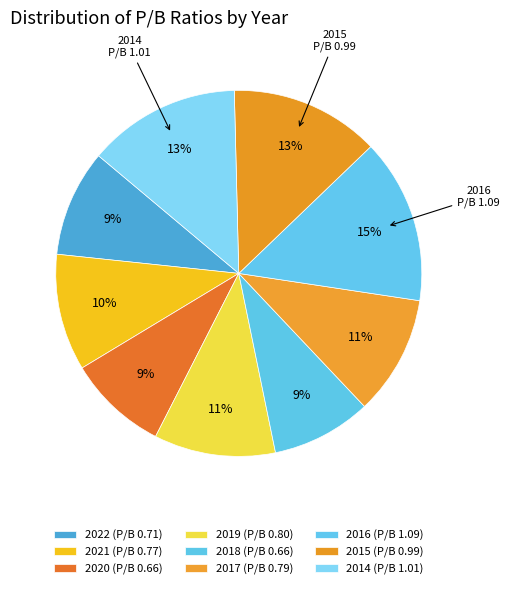

How many segments does this pie chart have?

9